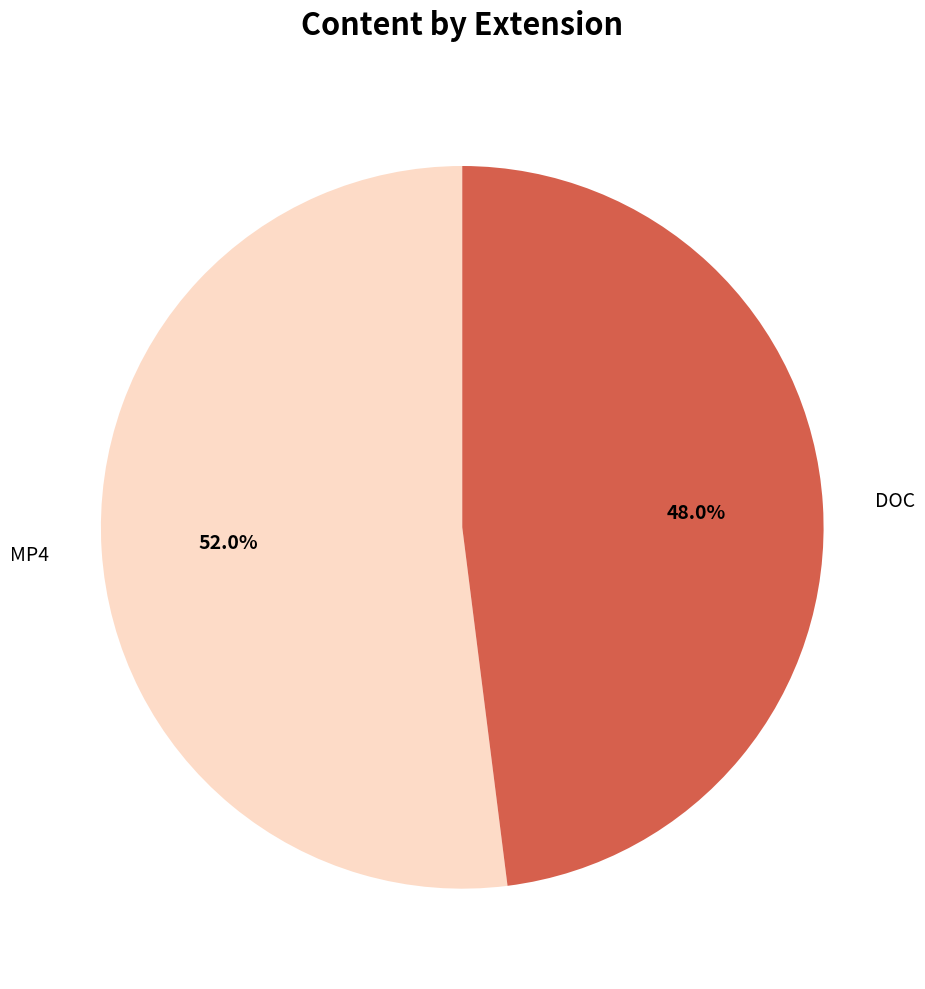

Does any single category account for the majority?

Yes